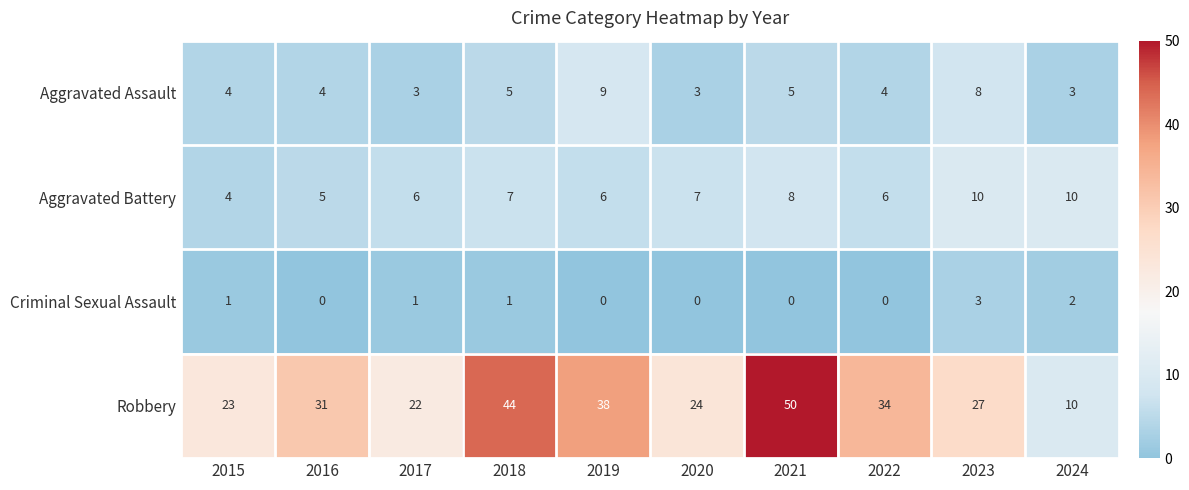

Where is Robbery nearest to the value 30?

2016